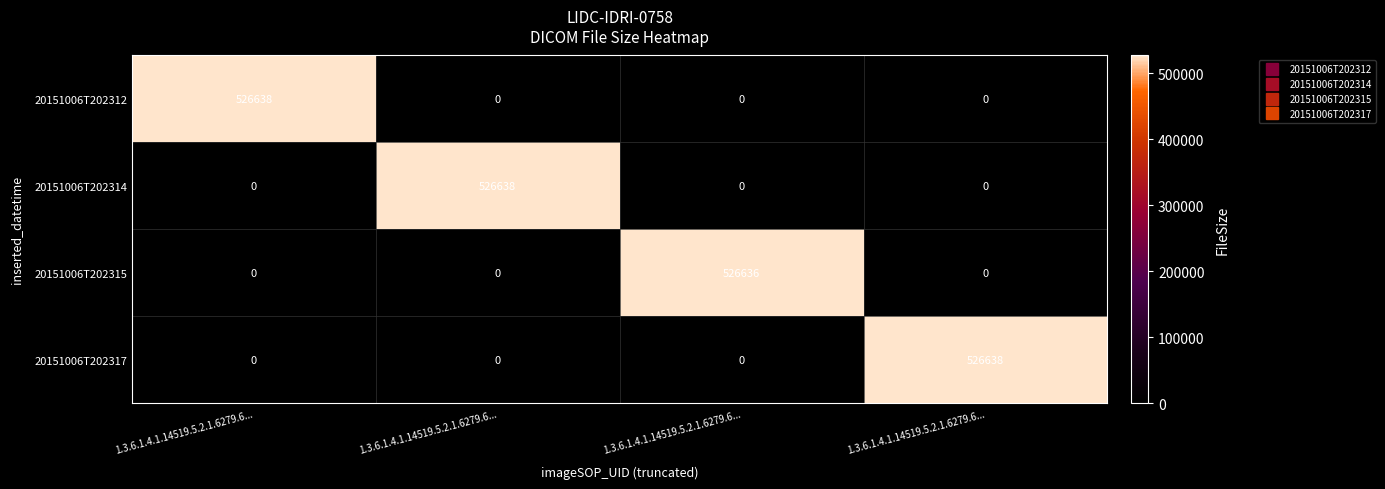

Which label corresponds to the largest value in the chart?

1.3.6.1.4.1.14519.5.2.1.6279.6...